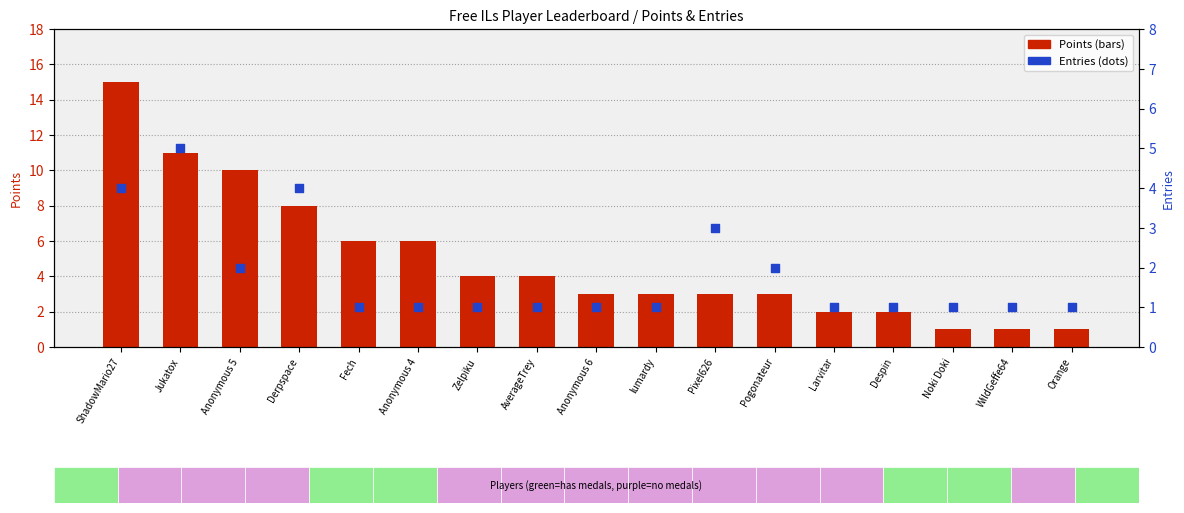

Which series contains the lowest Y value?

Points